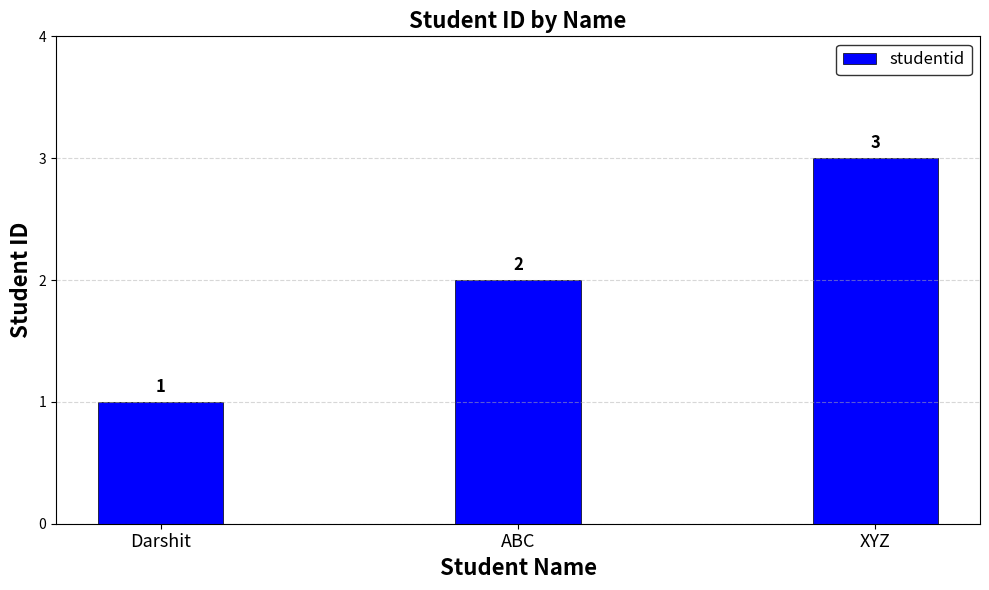

Rank the categories by value from lowest to highest.

Darshit, ABC, XYZ